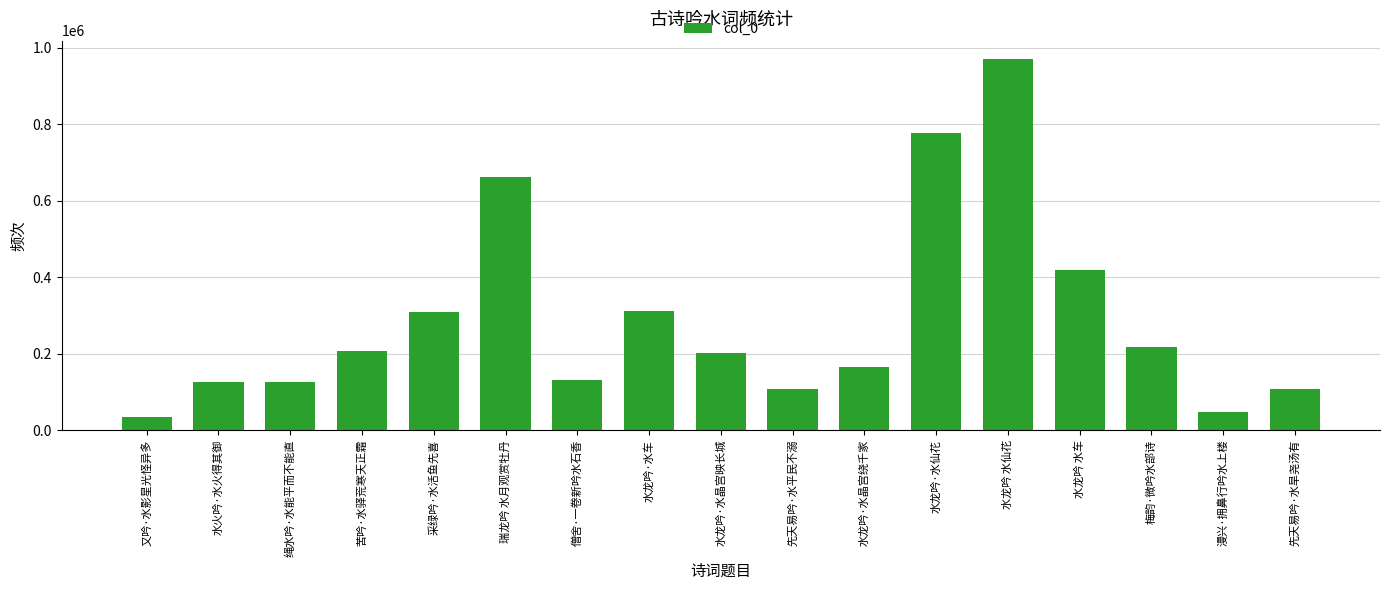

What is the change in value from 水龙吟·水晶宫绕千家 to 水龙吟 水车?

+254172